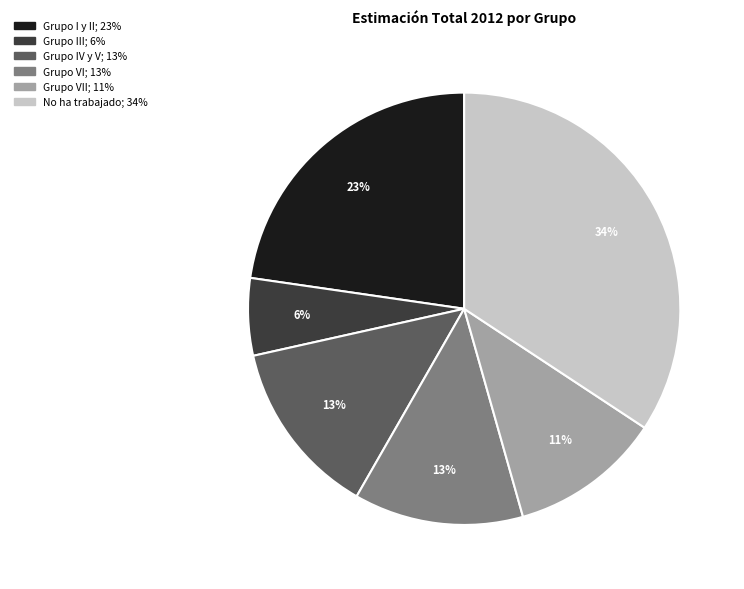

How many slices are in this pie chart?

6